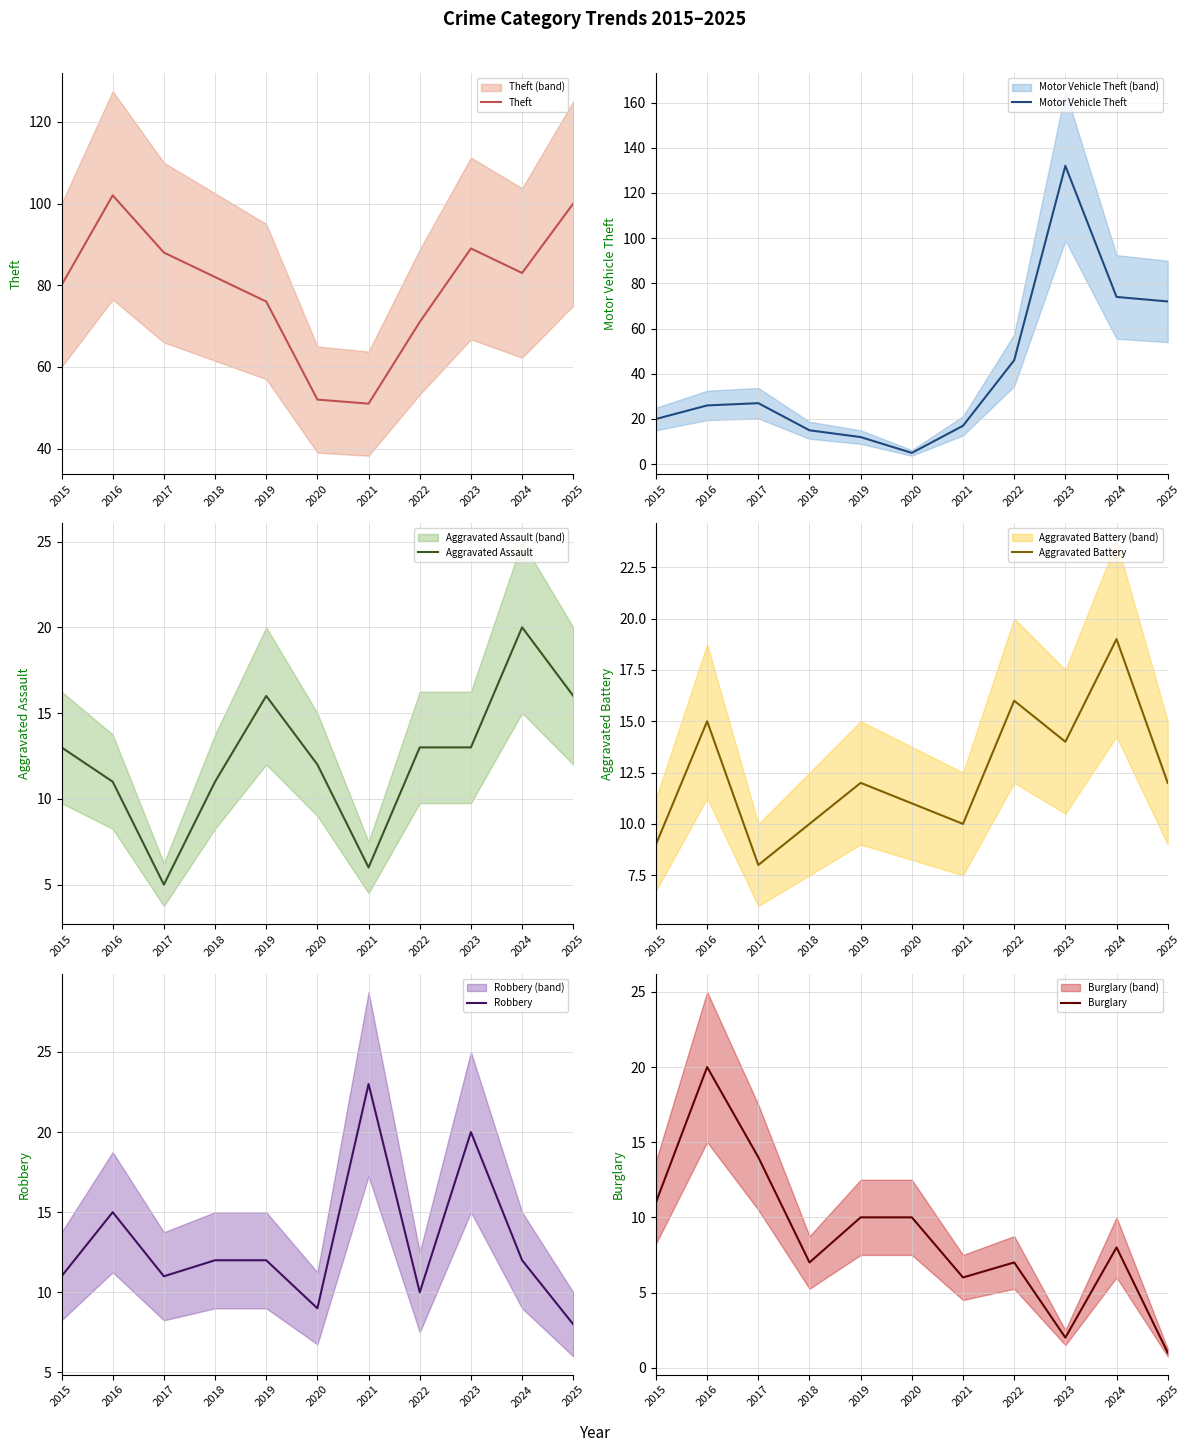

At how many categories does at least one series exceed 66?

9